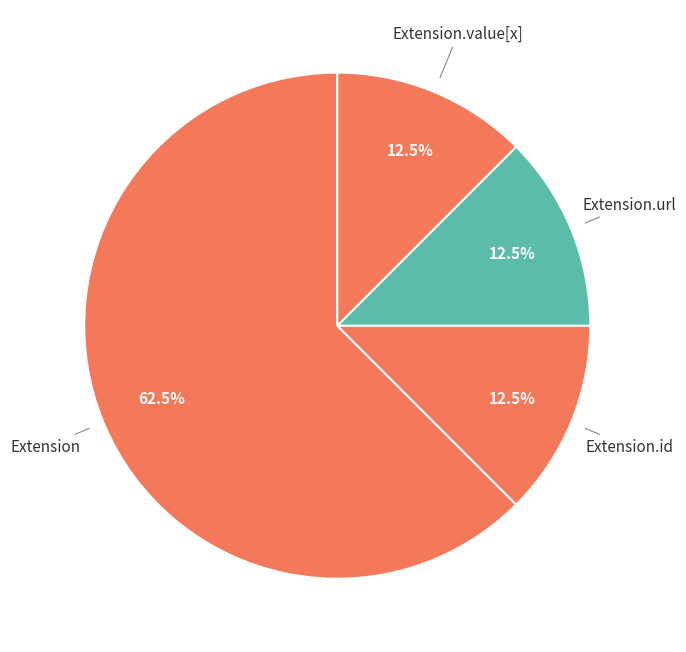

Which category has the biggest portion of the pie?

Extension